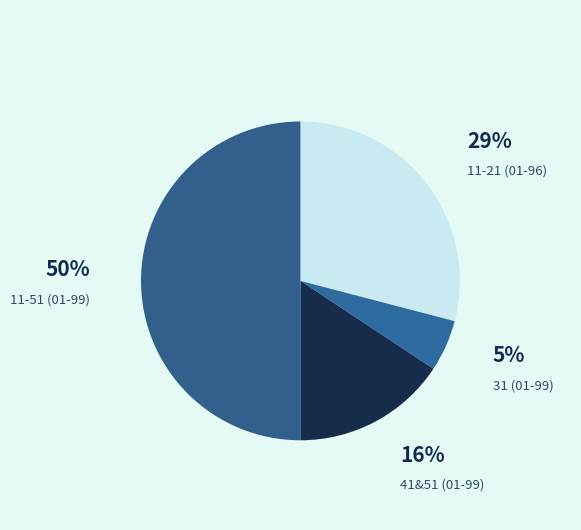

Does 11-21 (01-96) represent more than half of the total?

No